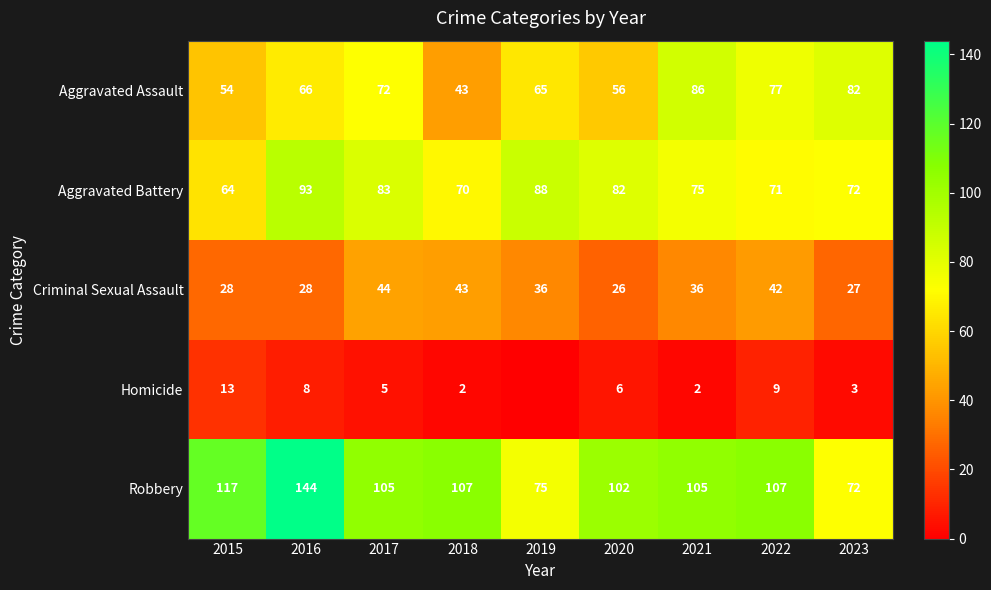

The Aggravated Assault series shows 19 at 2020. True or false?

False